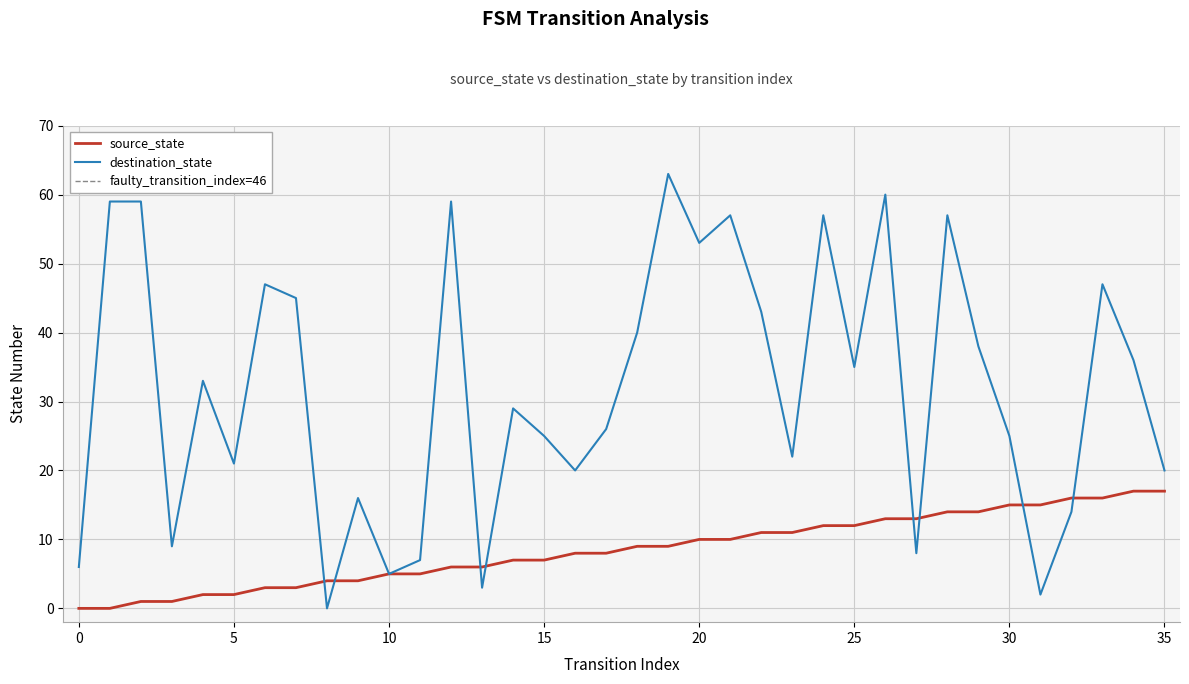

What is the average value of the source_state series?

8